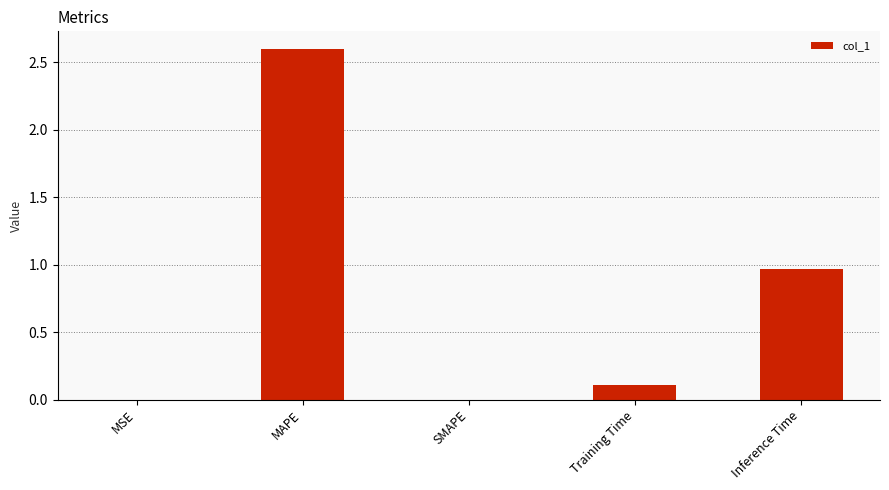

What is the sum of the values at MAPE and Training Time?

2.7